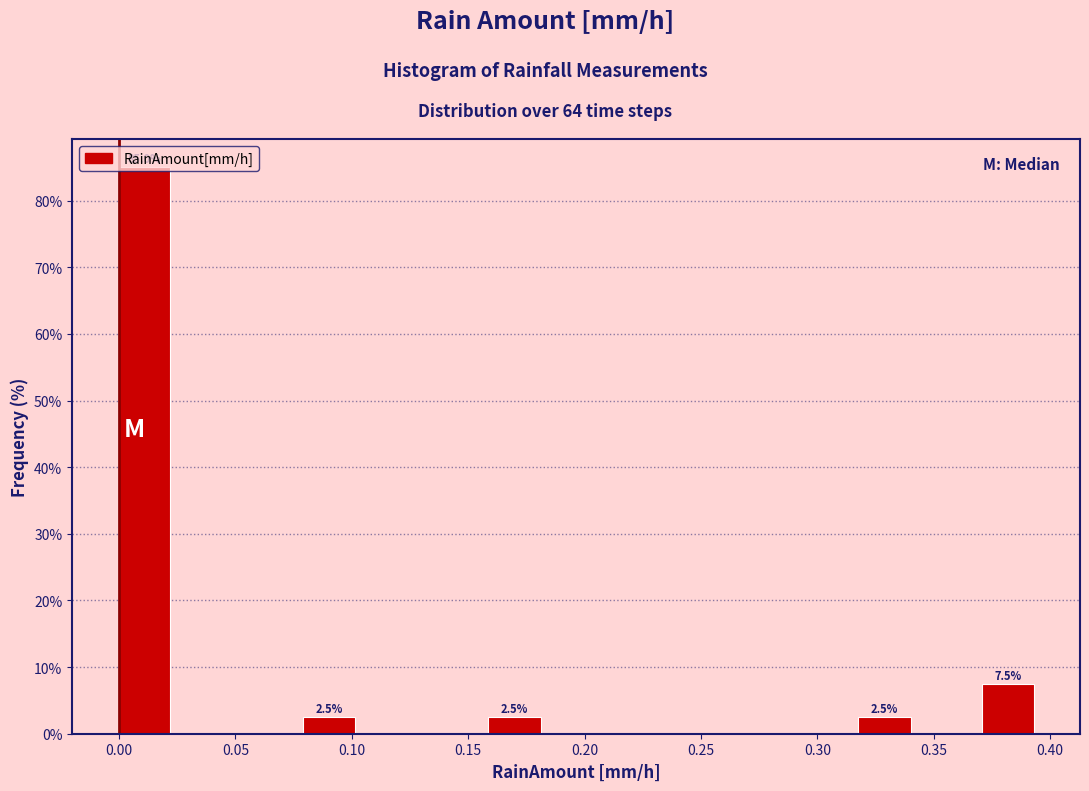

Which range on the x-axis has the tallest bar?

0.000 to 0.025